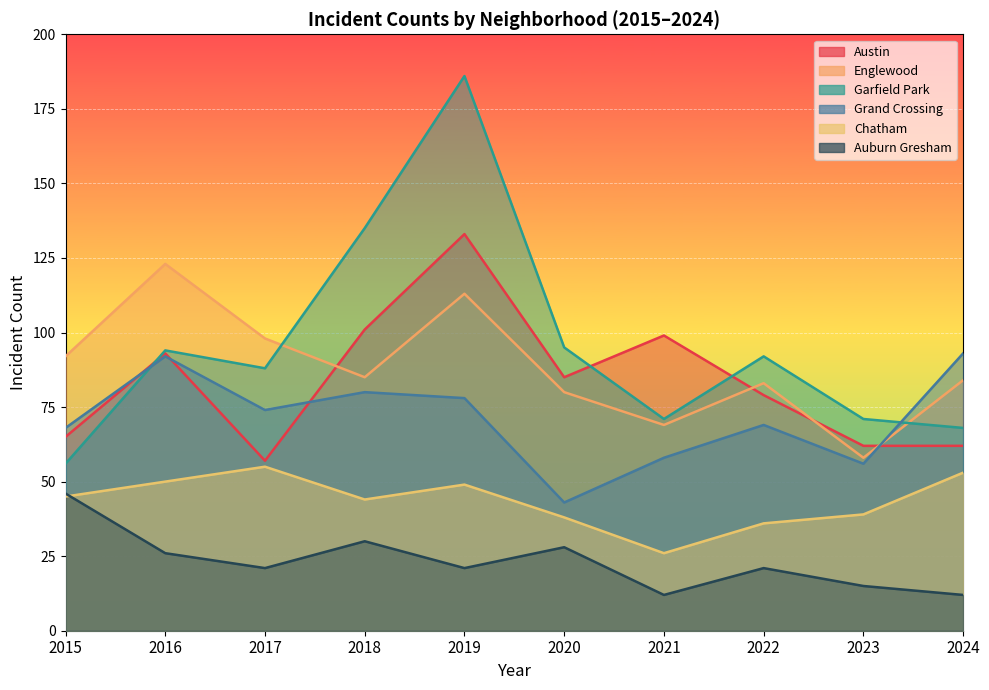

True or false: Garfield Park and Auburn Gresham cross at least once.

False